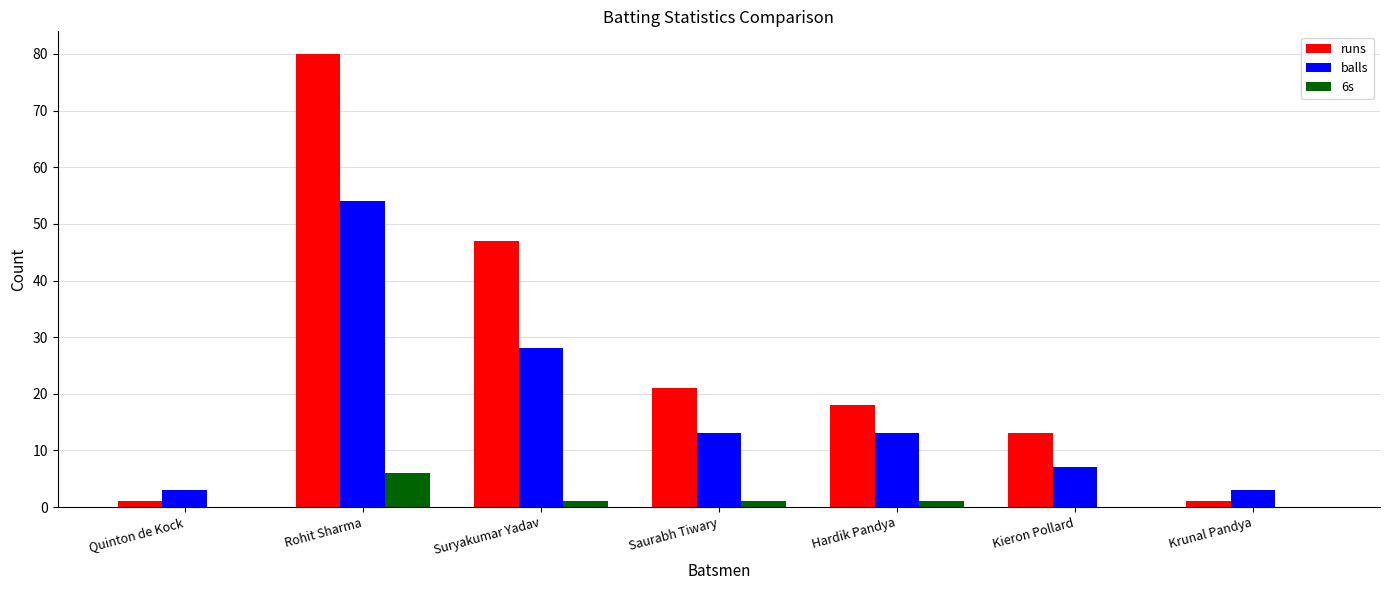

How many categories are shown in the chart?

7